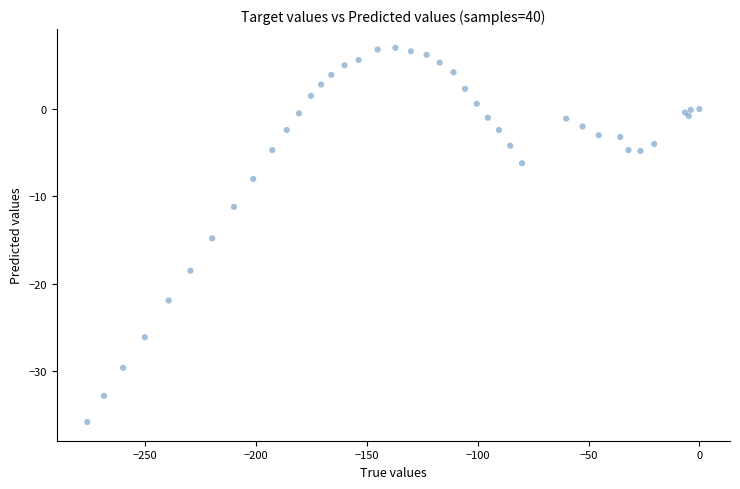

What Y value in the scatter plot is closest to -14?

-14.8